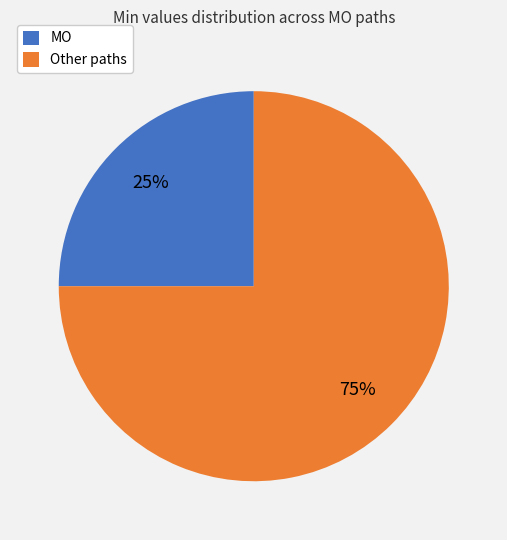

What is the majority slice?

Other paths